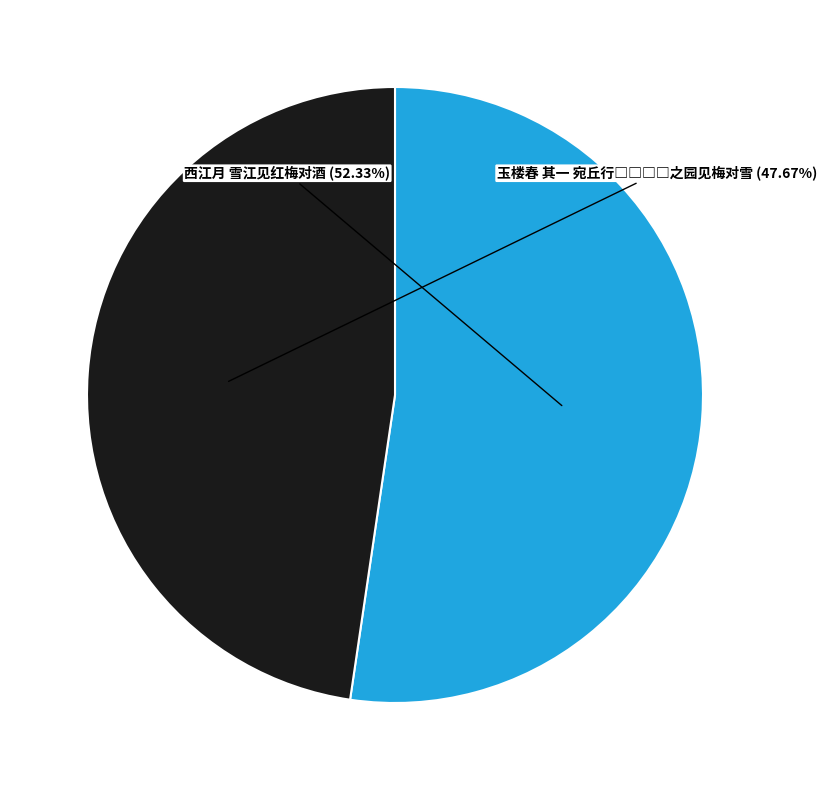

Which slice represents more than half of the pie?

西江月 雪江见红梅对酒